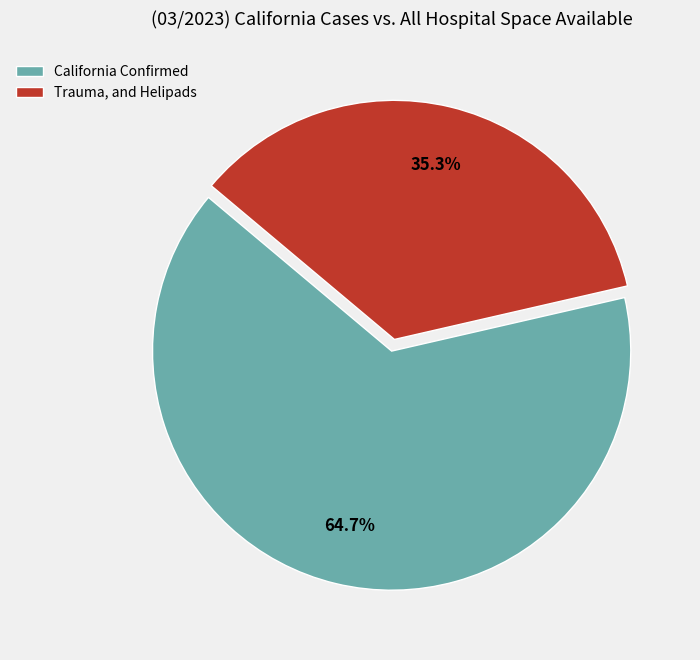

Rank the categories by value from highest to lowest.

California Confirmed, Trauma, and Helipads